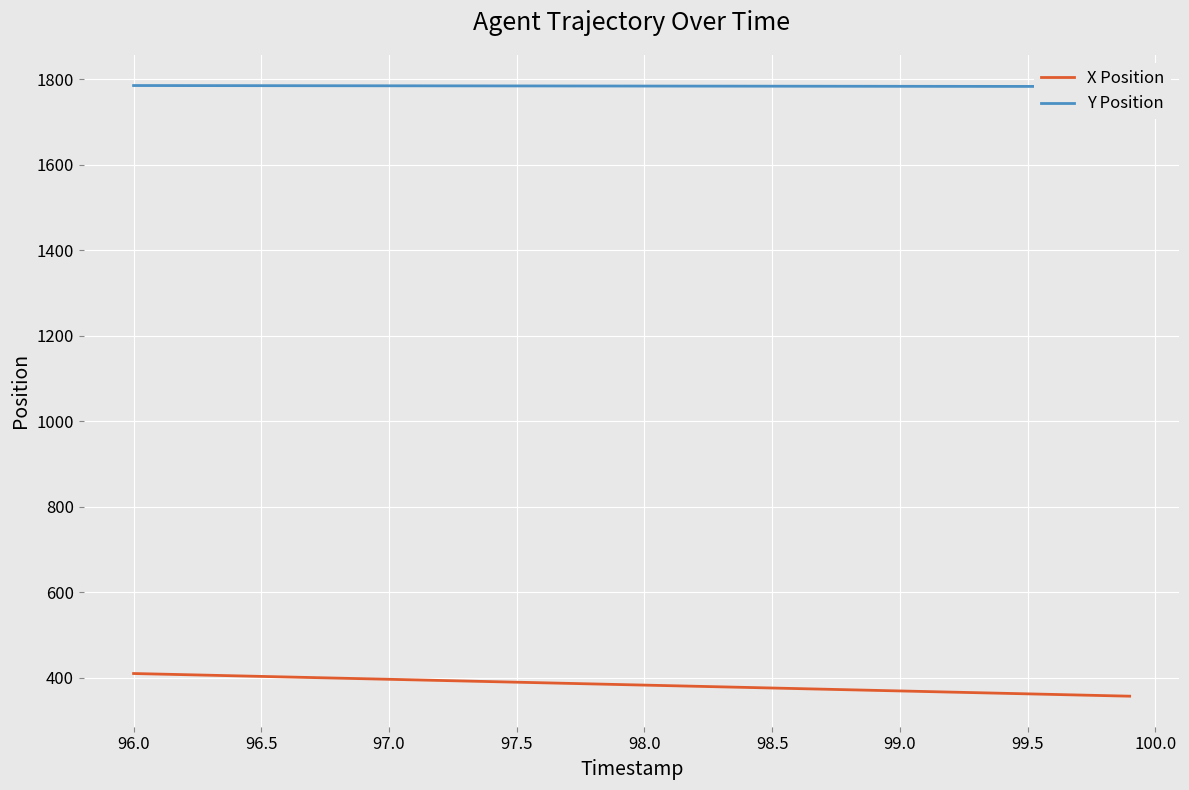

What is the lowest value of the X Position series?

357.1